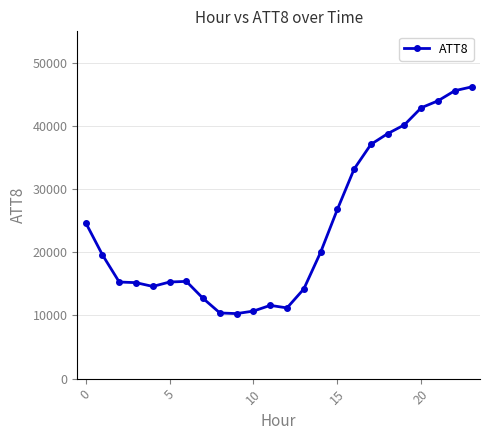

What is the sum of all values?

576000